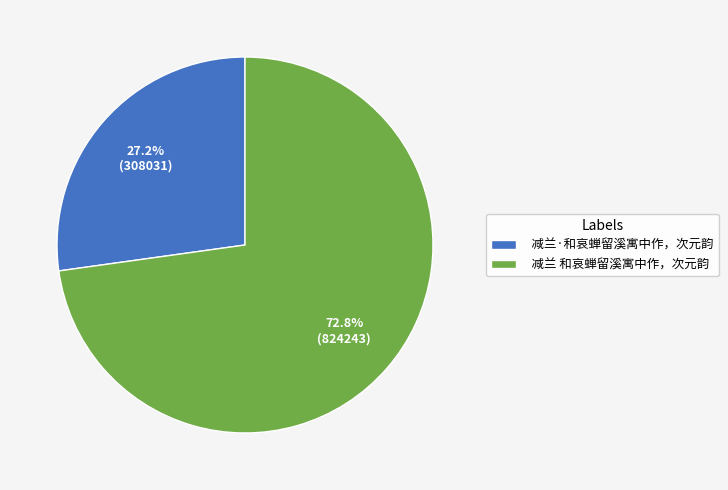

What is the total percentage of 减兰·和哀蝉留溪寓中作，次元韵 and 减兰 和哀蝉留溪寓中作，次元韵?

100.0%